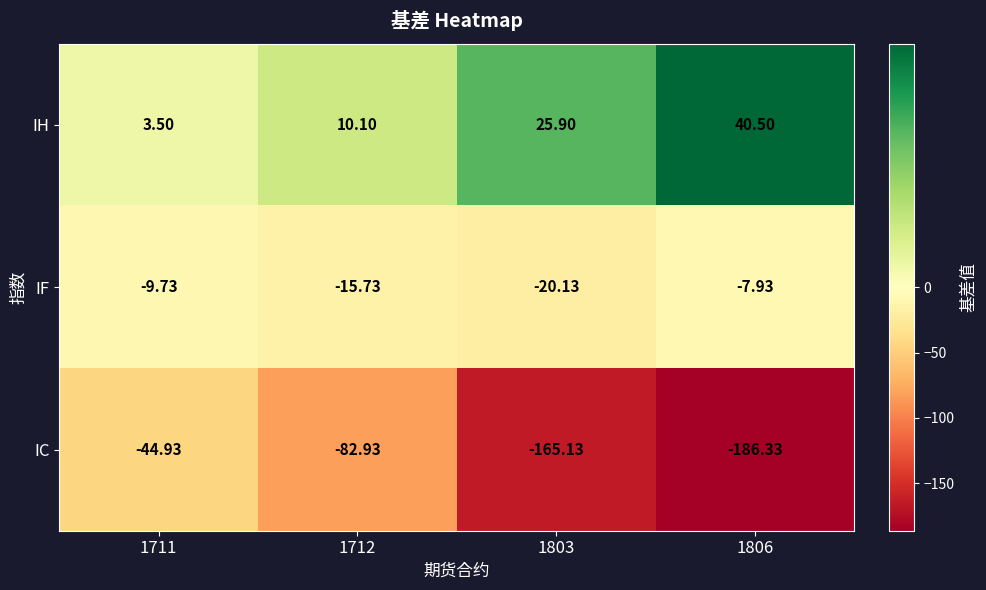

Which series has the largest total across all categories?

IH